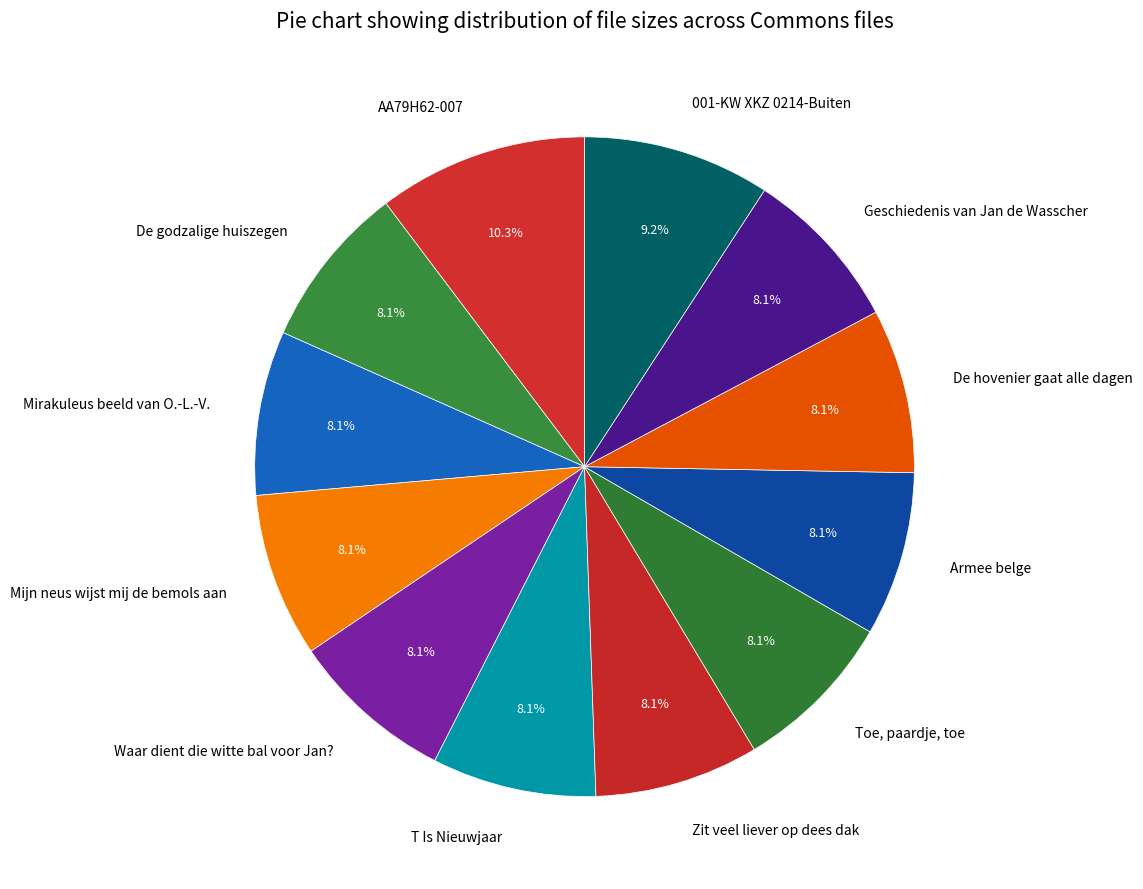

Do Armee belge and Geschiedenis van Jan de Wasscher together represent more than half of the pie?

No